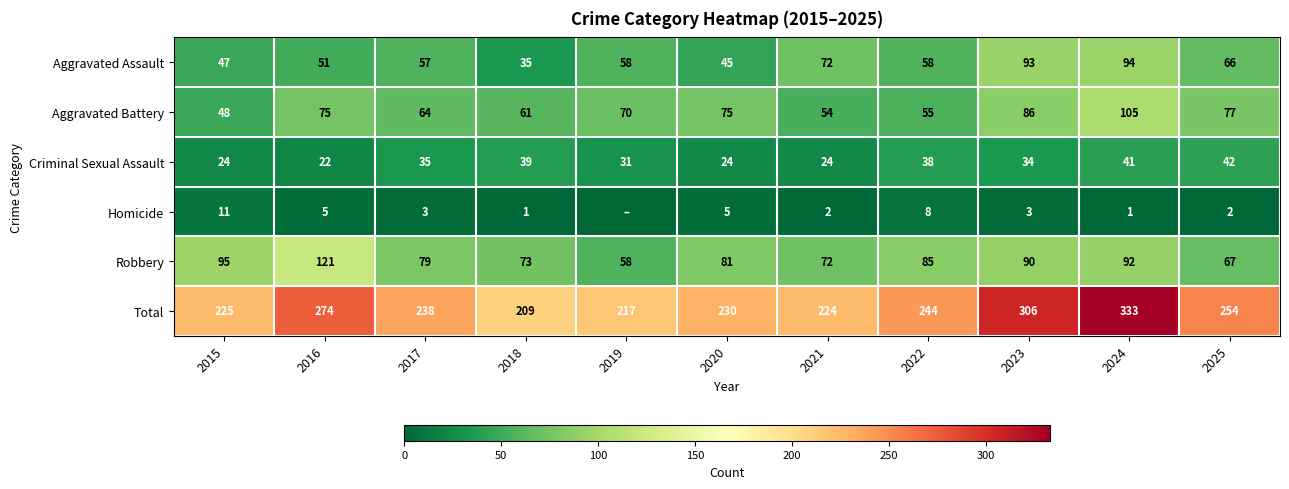

True or false: Criminal Sexual Assault has a value of 24 at 2020.

True